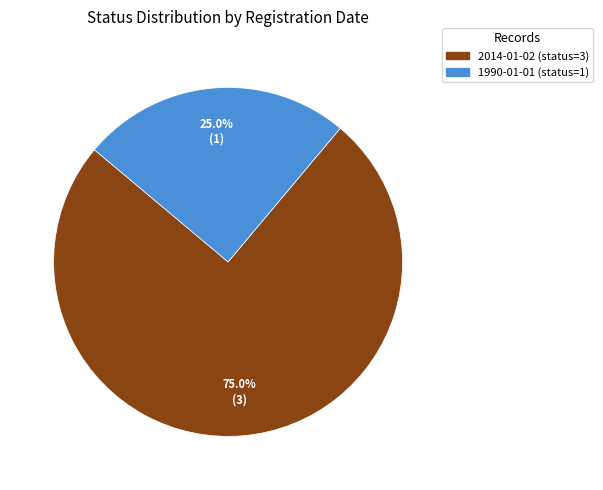

The 1990-01-01 (status=1) slice represents 38% of the pie. True or false?

False